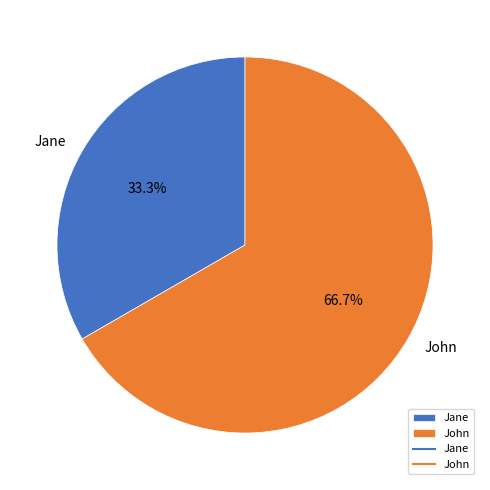

To the nearest percent, what percentage of the pie is Jane?

33%